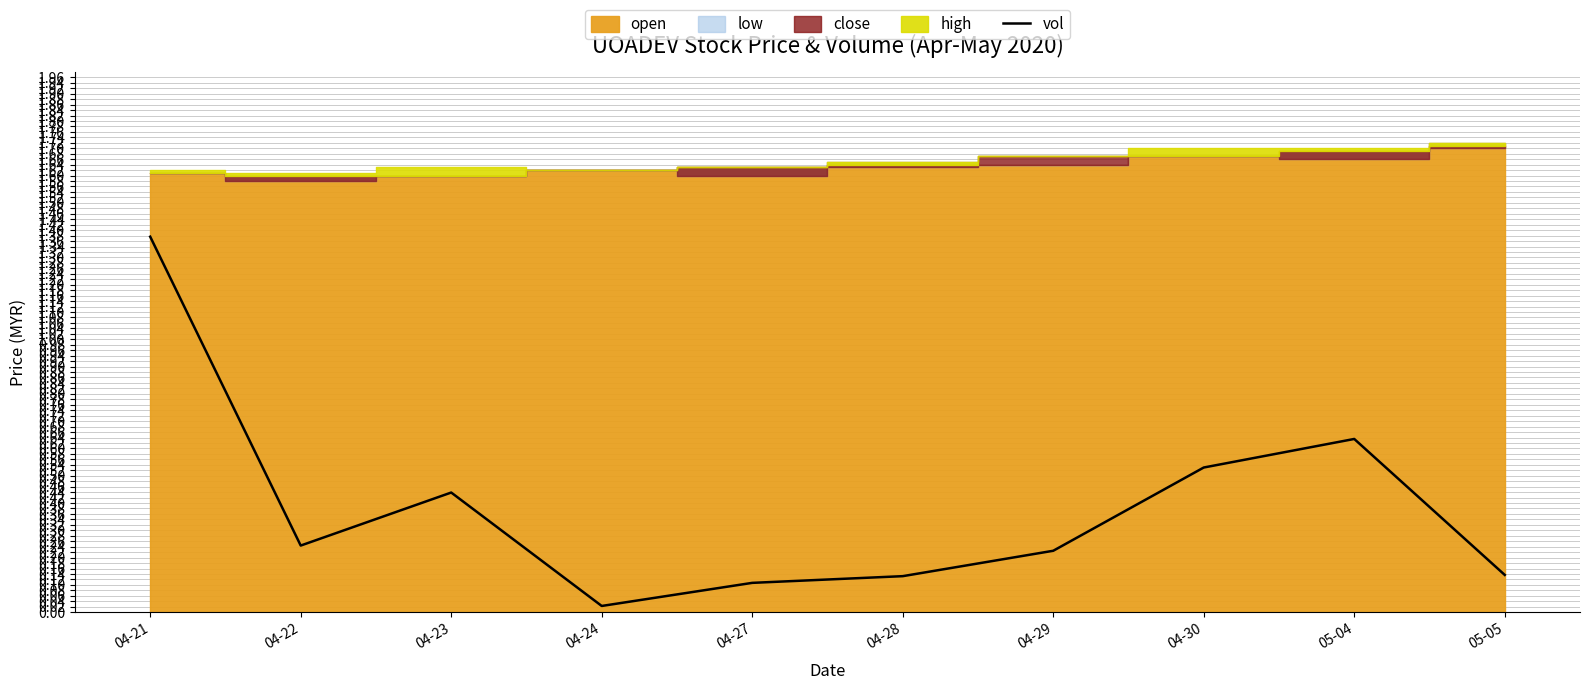

What is the value of the 8th point from the left?

0.5